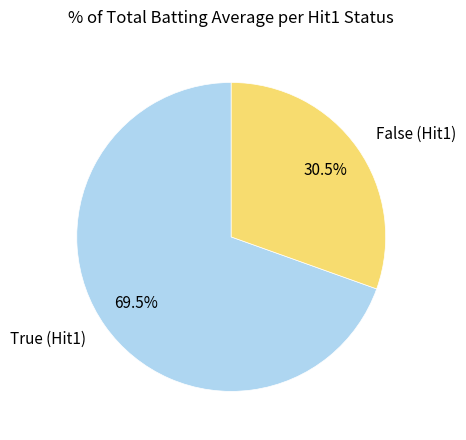

How many slices are in this pie chart?

2